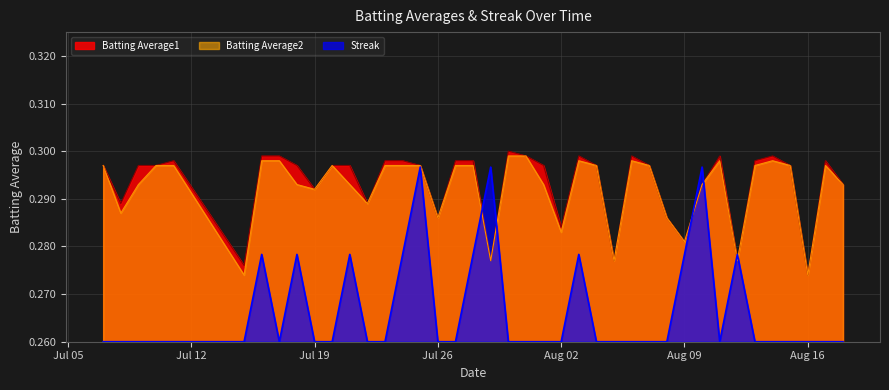

Which series has the largest range (max minus min)?

Streak